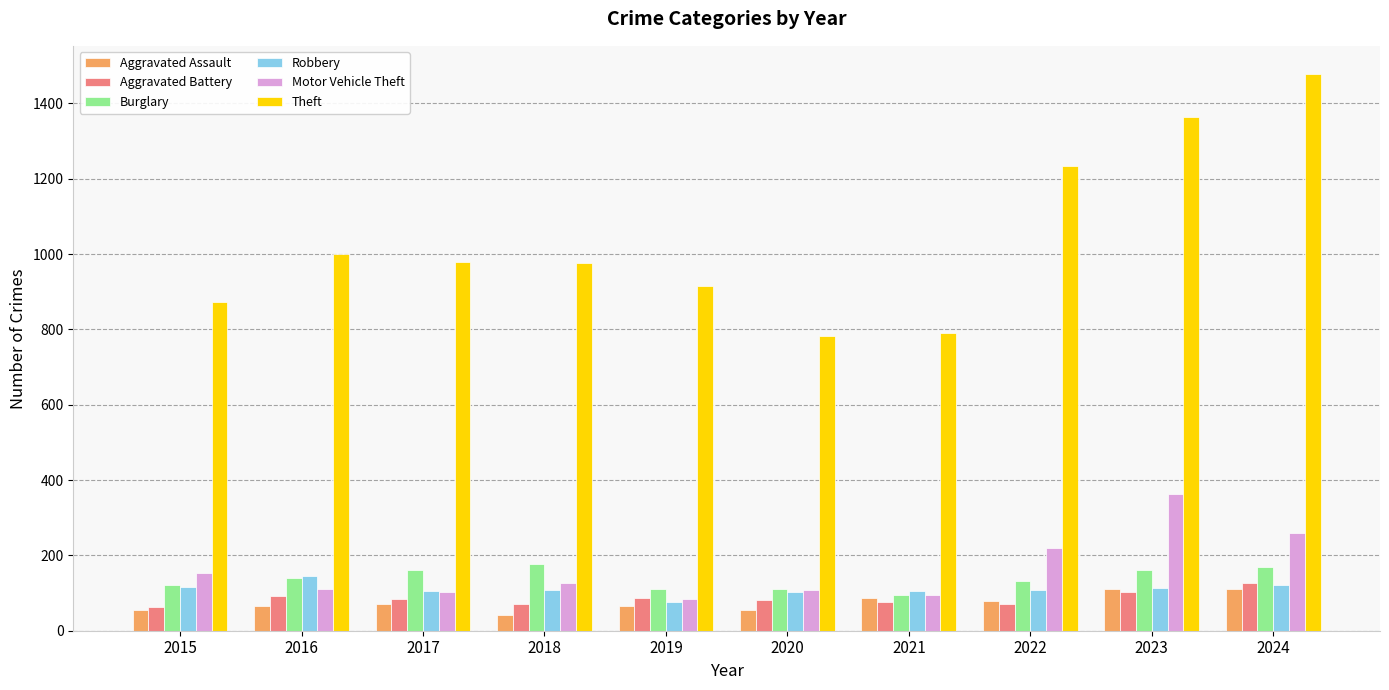

Which series has the largest total across all categories?

Theft